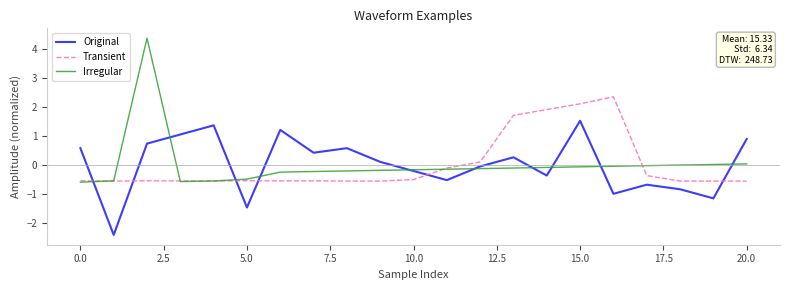

What is the highest value of the Irregular series?

4.4